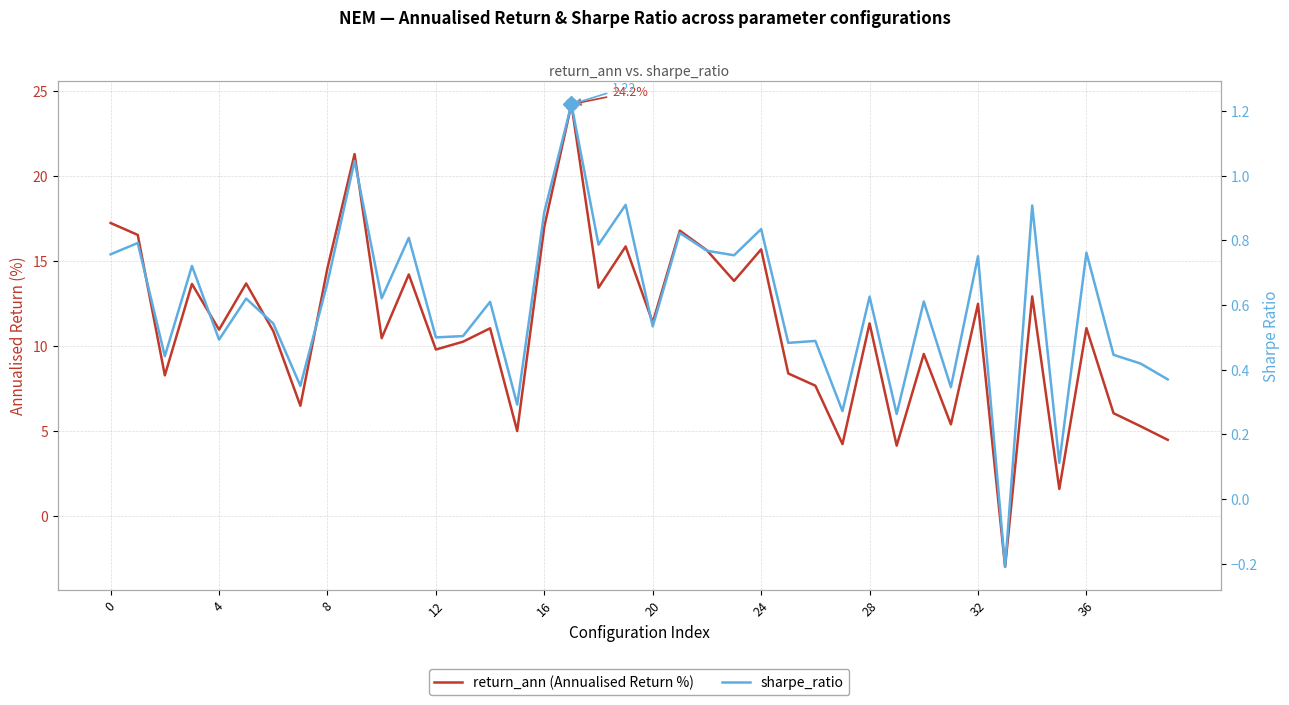

What is the value of the sharpe_ratio point at the 12th from the left?

0.8